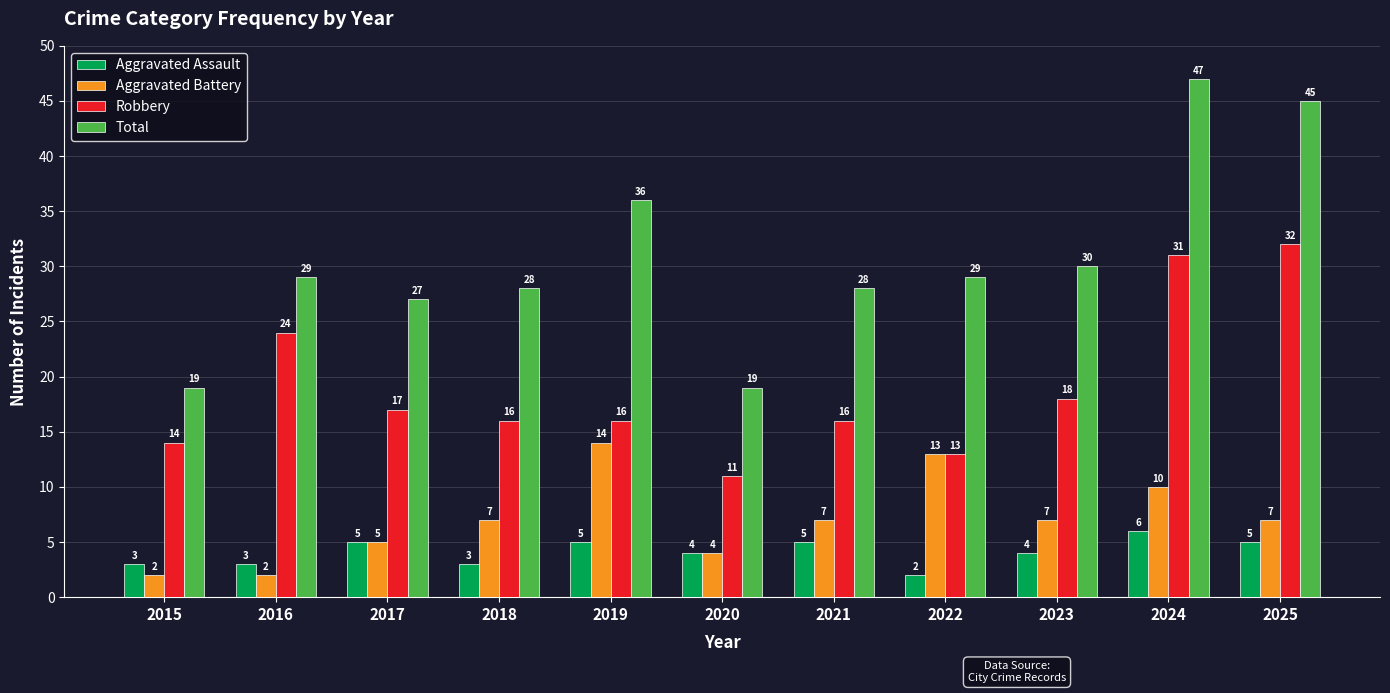

Which series changed the most between 2017 and 2021?

Aggravated Battery